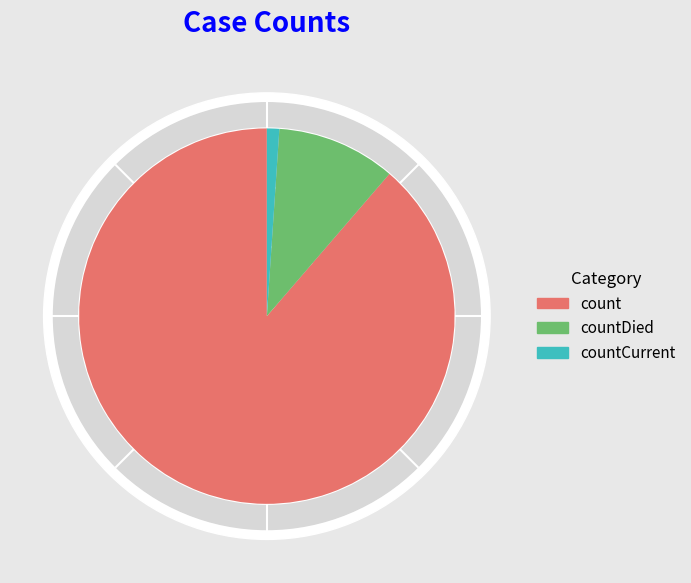

What percentage is NOT represented by countDied?

89.7%